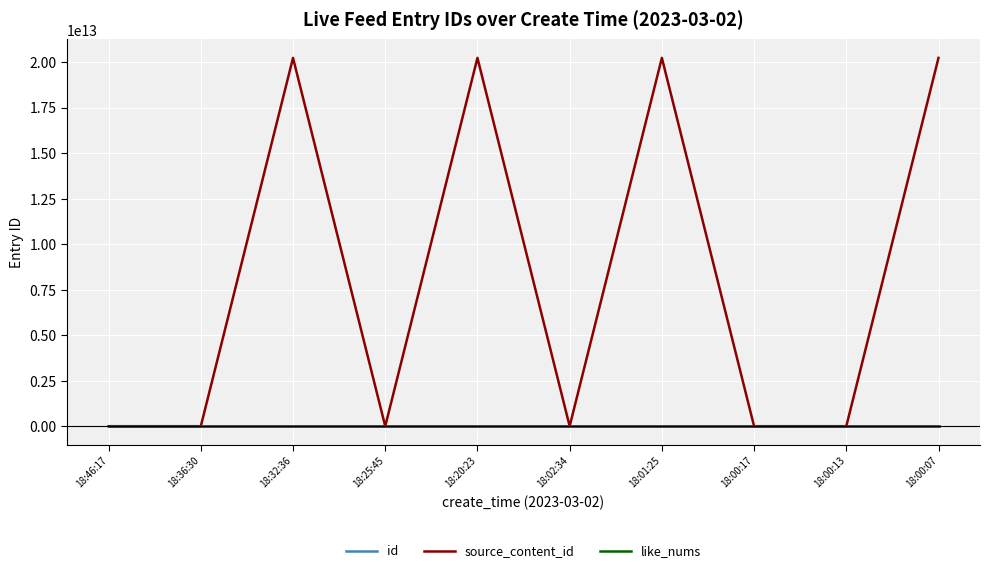

Which series has the largest total across all categories?

source_content_id